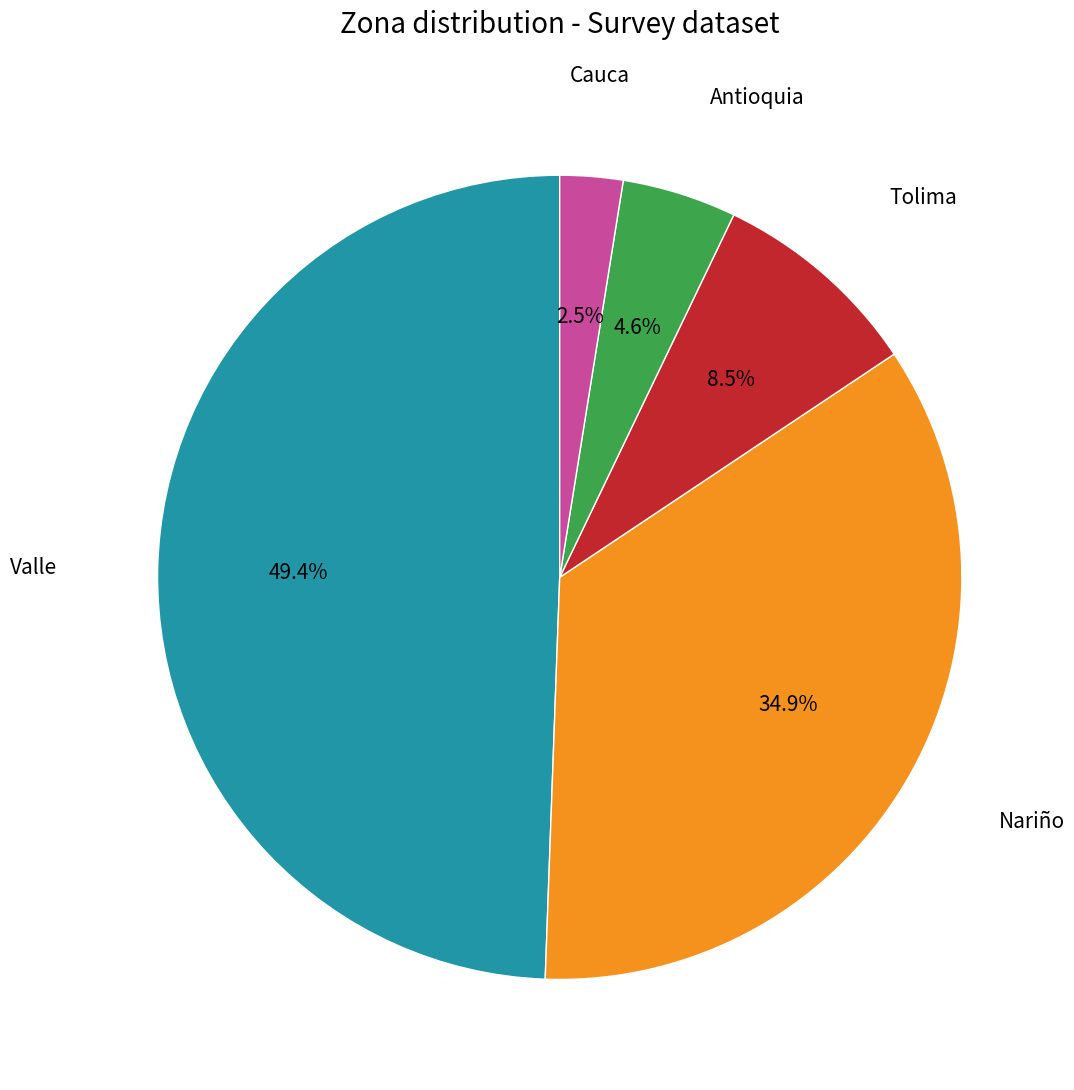

Which category has the biggest portion of the pie?

Valle